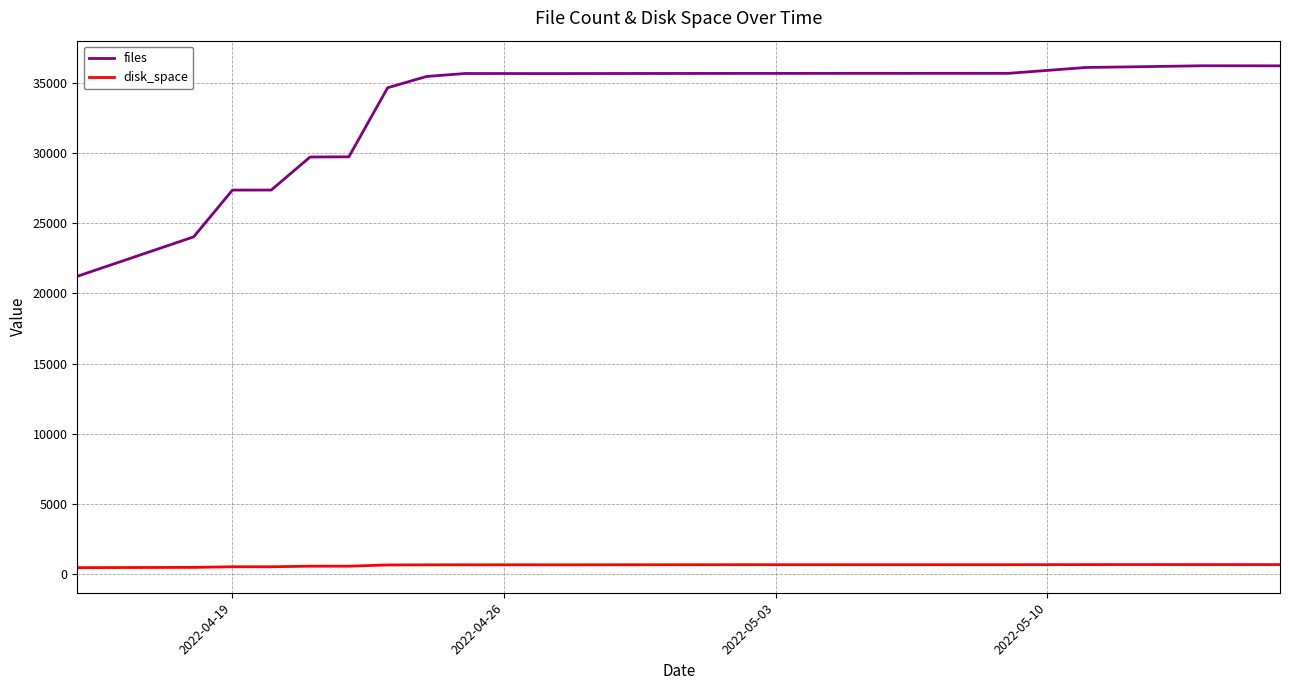

Which series has the largest total across all categories?

files